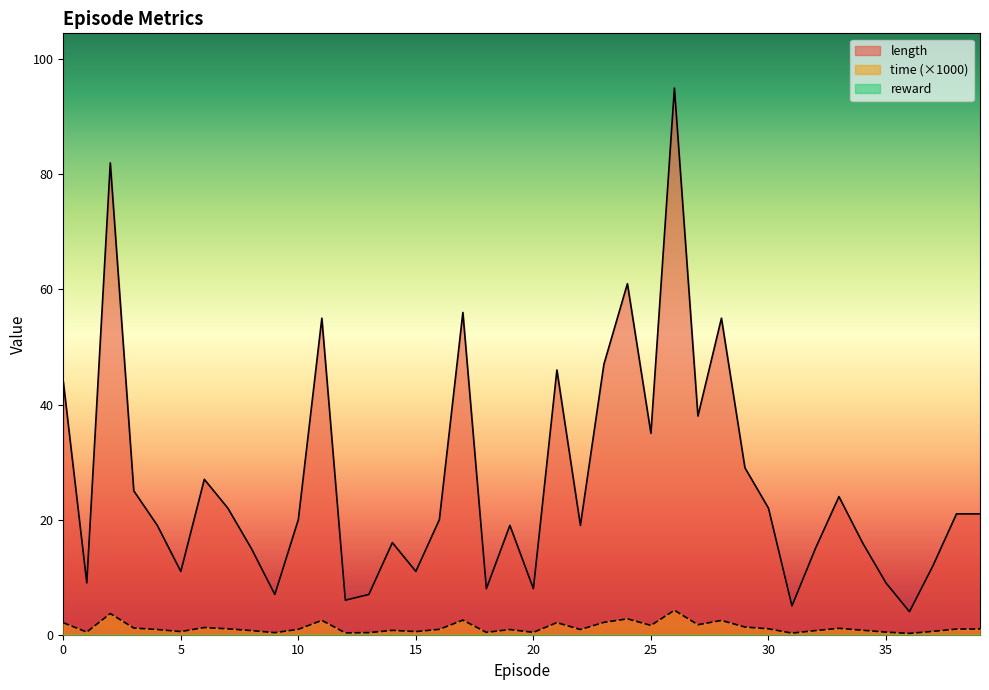

Rank the series by their average value, from lowest to highest.

time_scaled, length